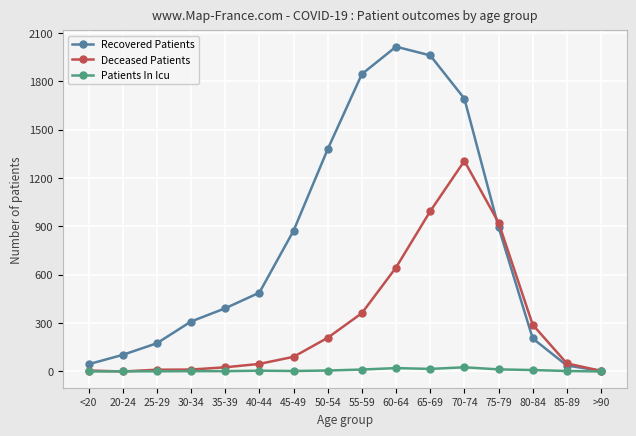

How many data points does each series have?

16